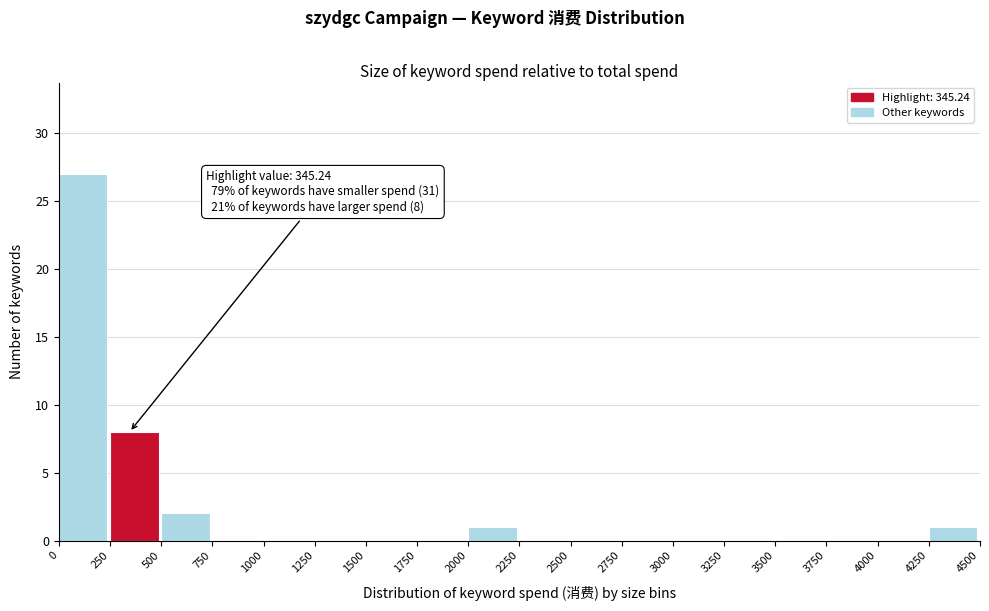

Over which range of the x-axis is the bar tallest?

0 to 250